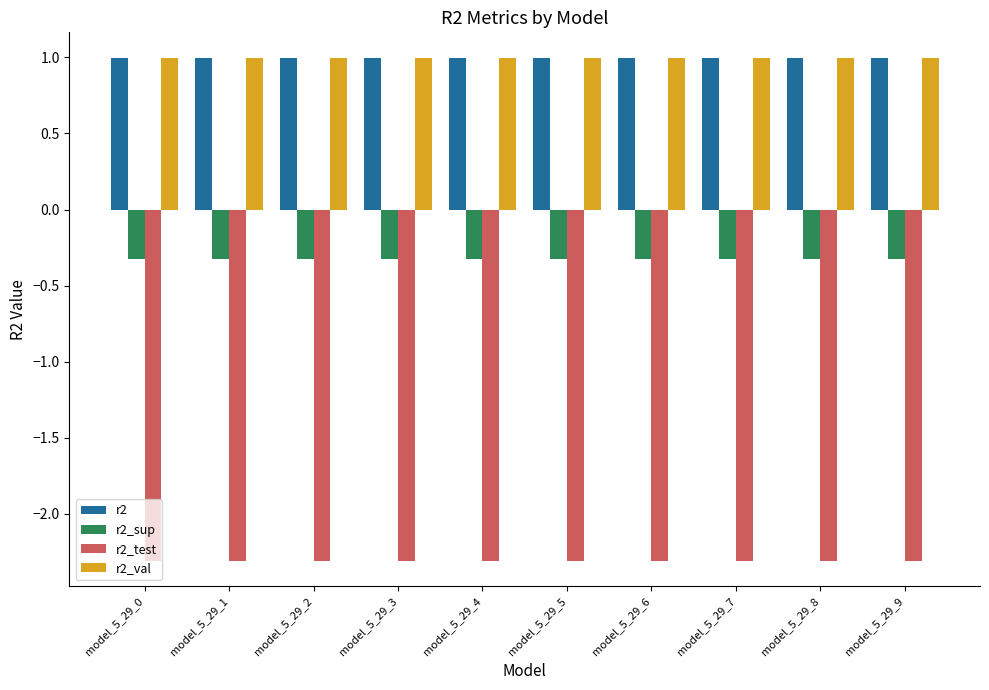

Read the r2_sup value at model_5_29_8.

-0.3